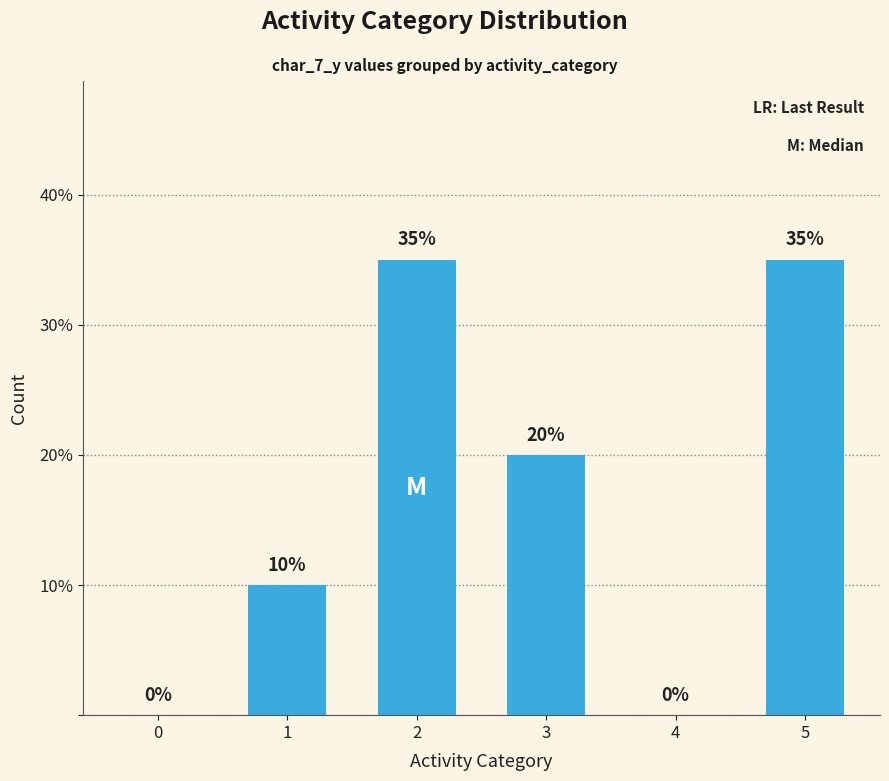

Approximately how many times larger is the value at 2 compared to 5?

1.0